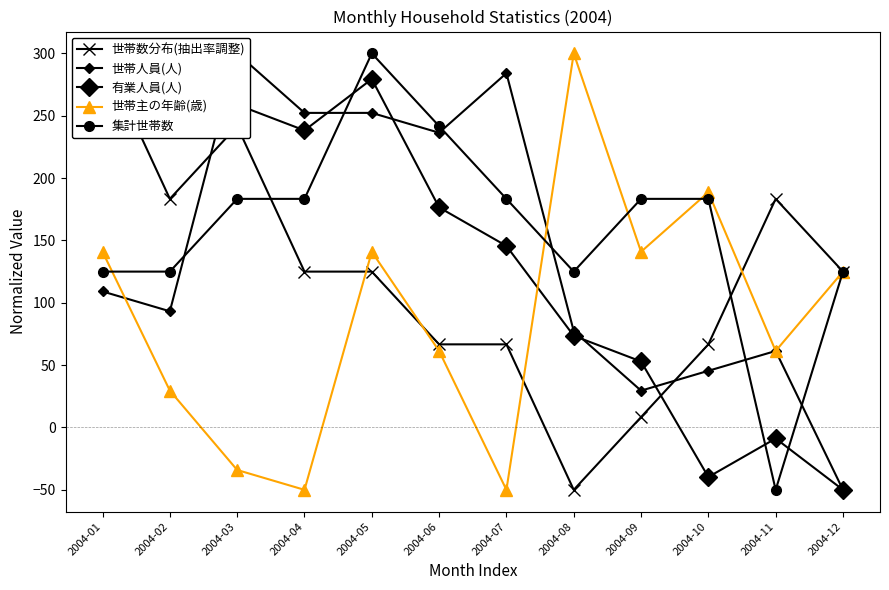

After their last crossing, which series has the higher values: 集計世帯数 or 有業人員(人)?

集計世帯数